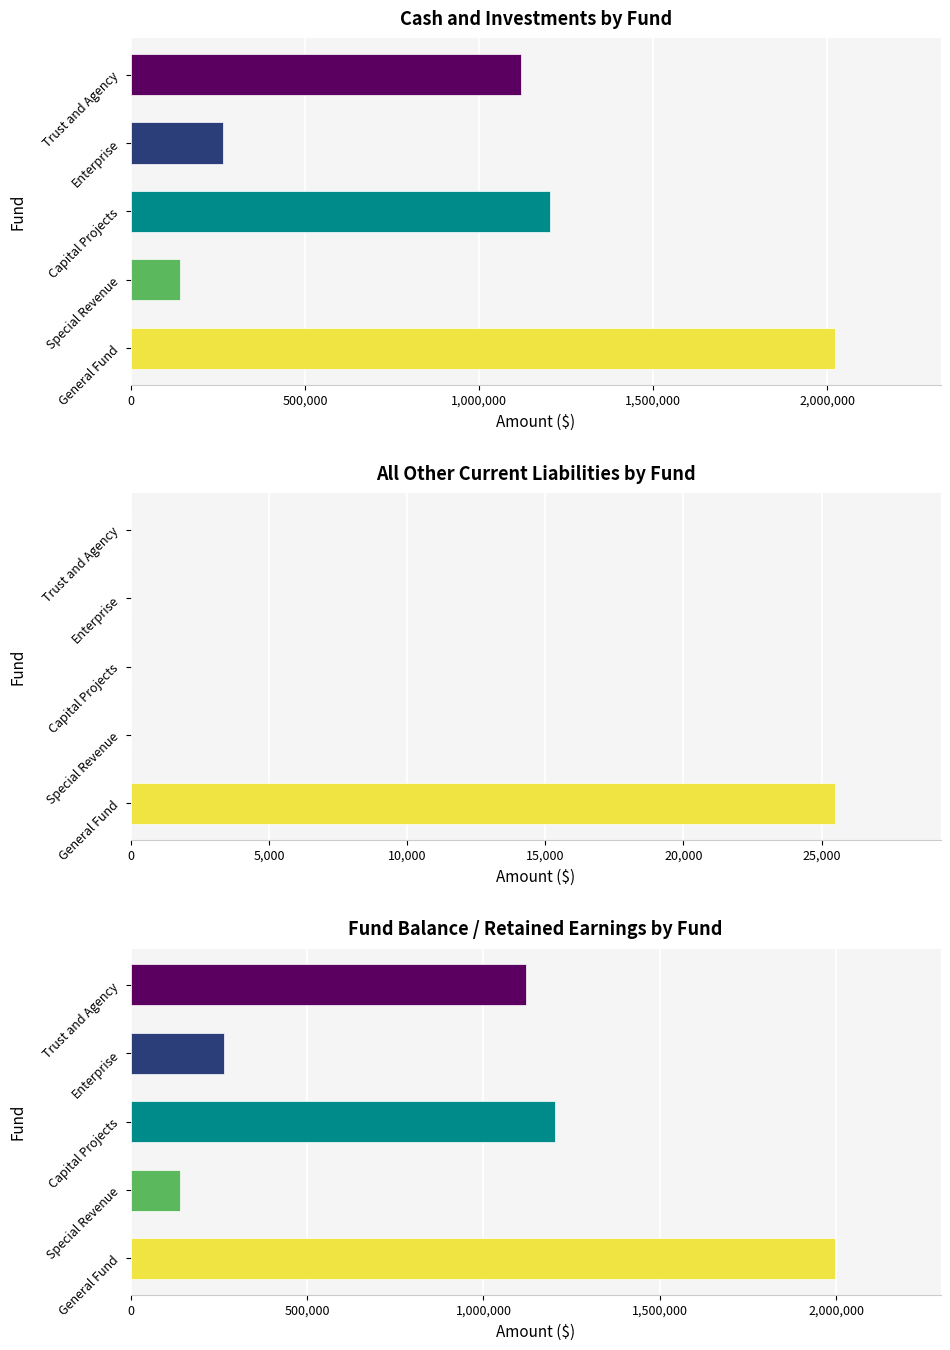

At General Fund, list the series in order from smallest to largest.

All Other Current Liabilities, Fund Balance / Retained Earnings, Cash and Investments